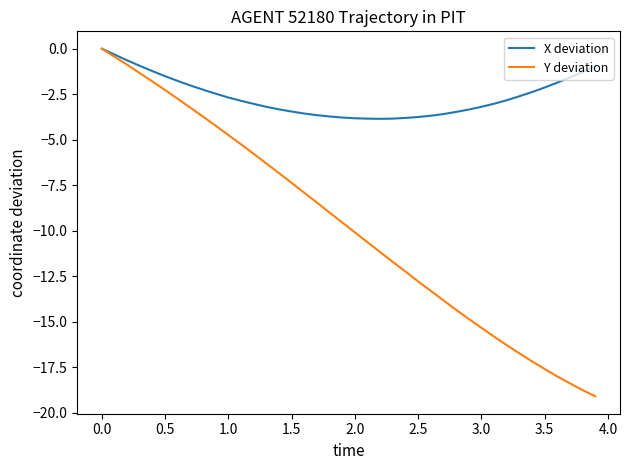

List the series in order of their overall mean, lowest first.

Y deviation, X deviation